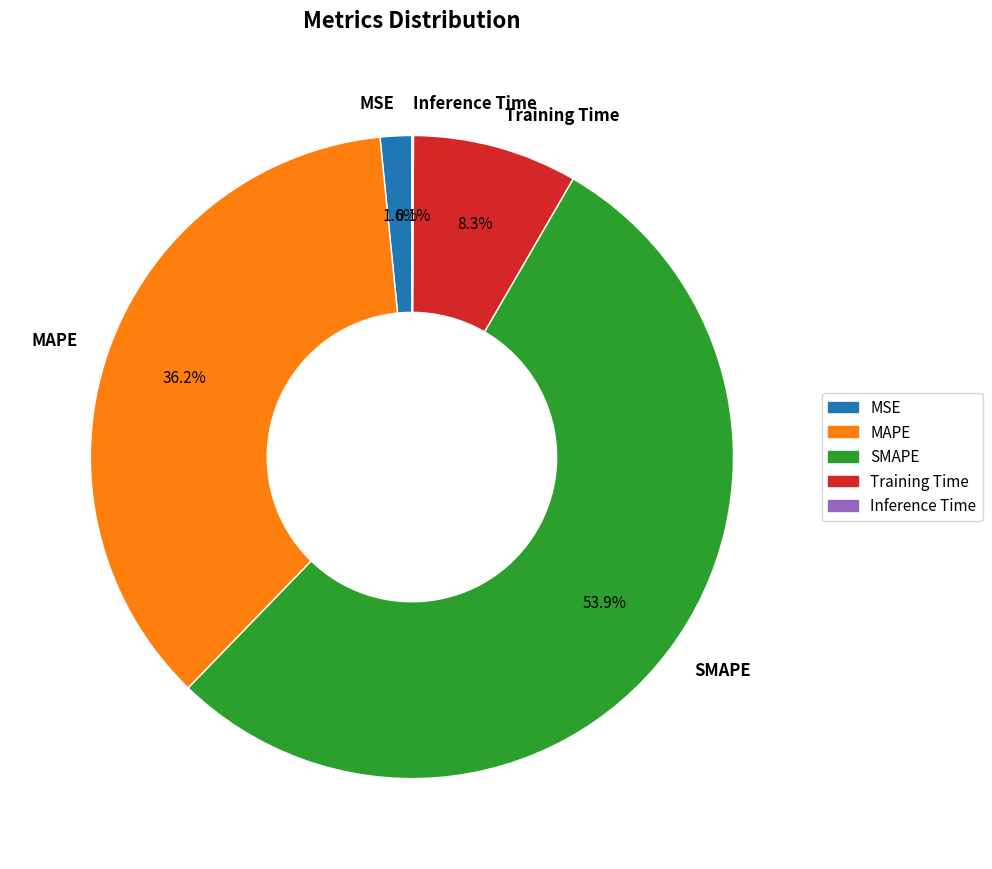

What percentage do MAPE and MSE together represent?

37.8%